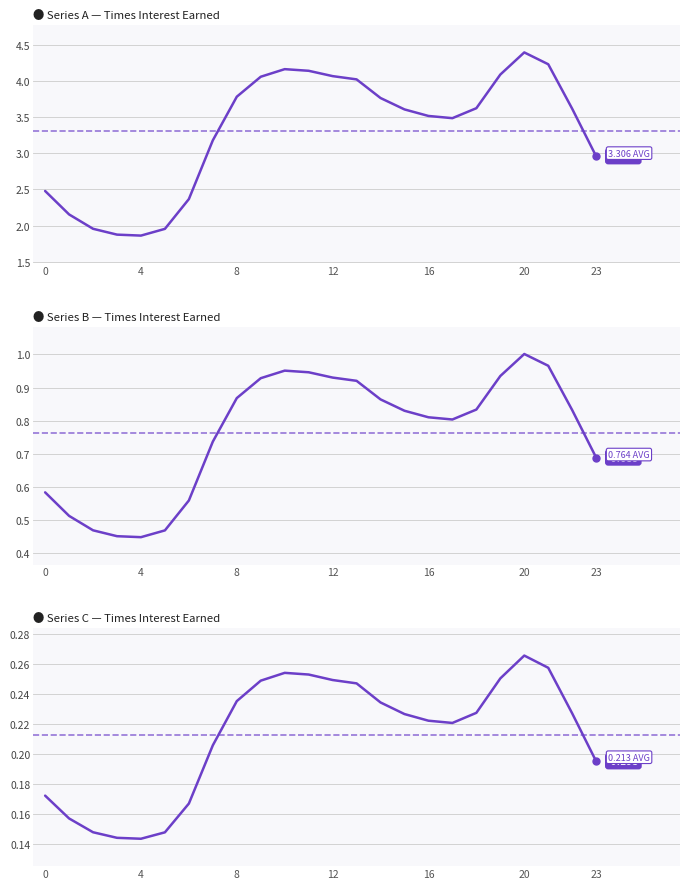

True or false: Series B and Series C intersect in this chart.

False